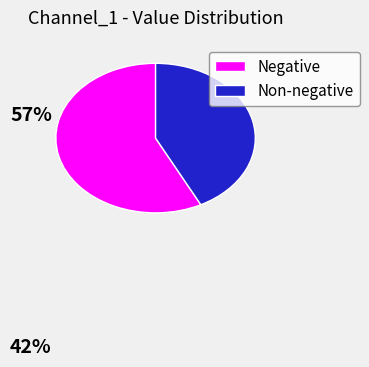

Approximately how many times larger is the value at Negative compared to Non-negative?

1.4